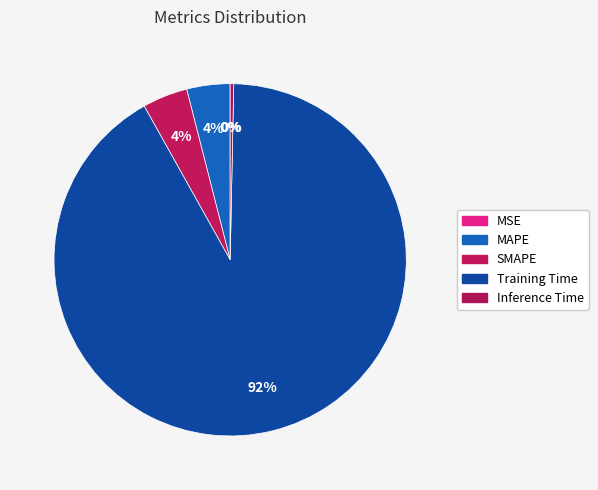

What is the total percentage of MSE and MAPE?

4.0%